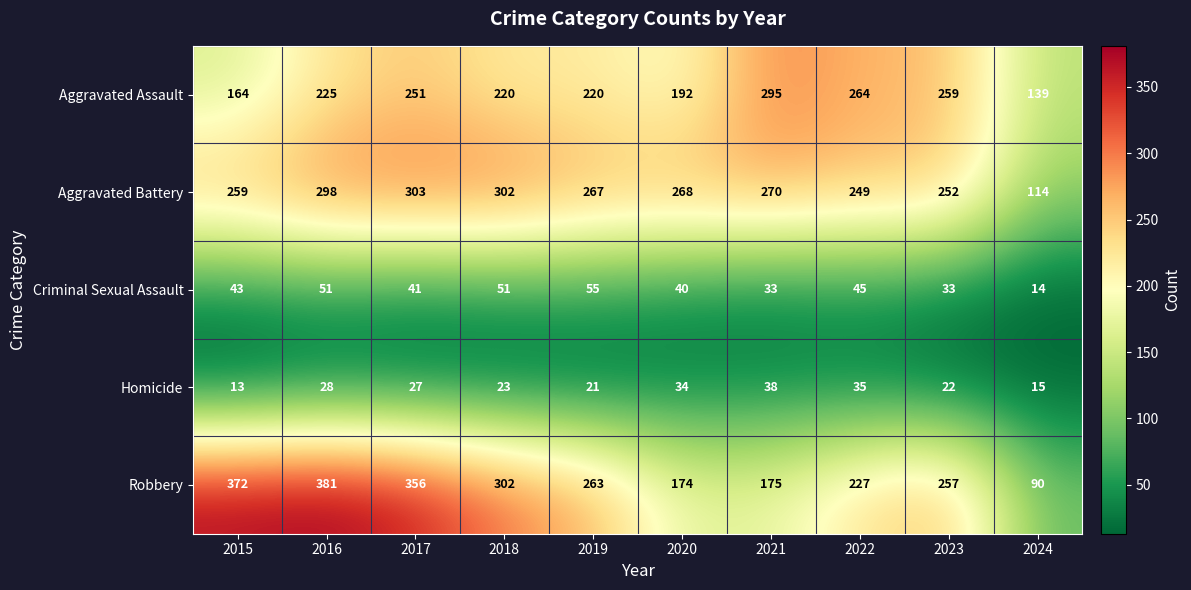

Which category has the highest value across all series?

2016